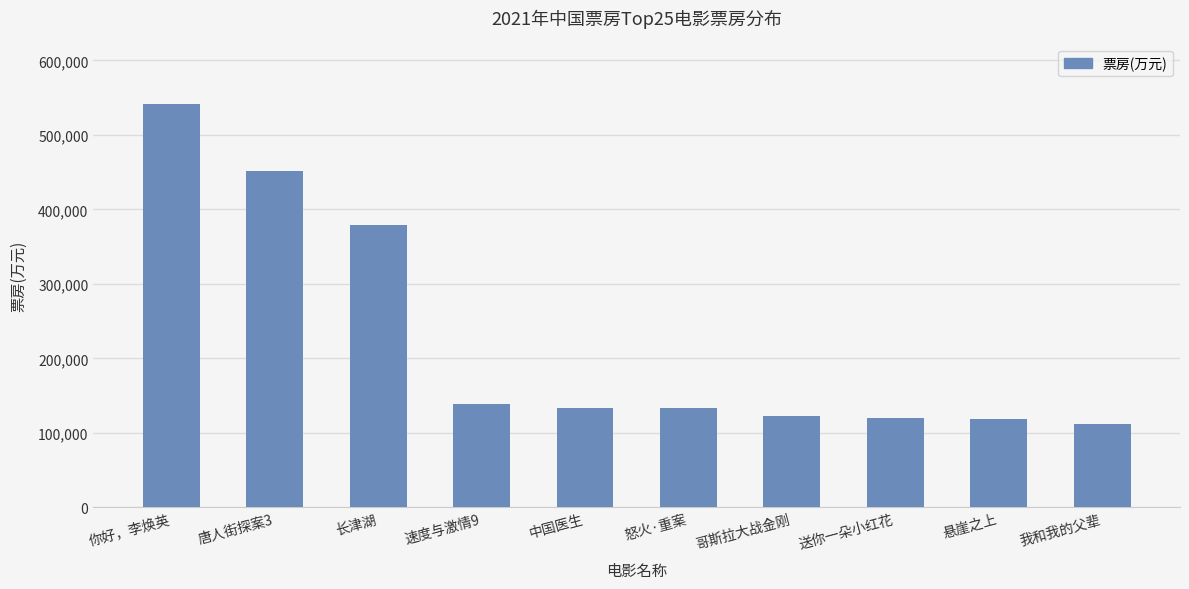

Count the number of categories in the chart.

10